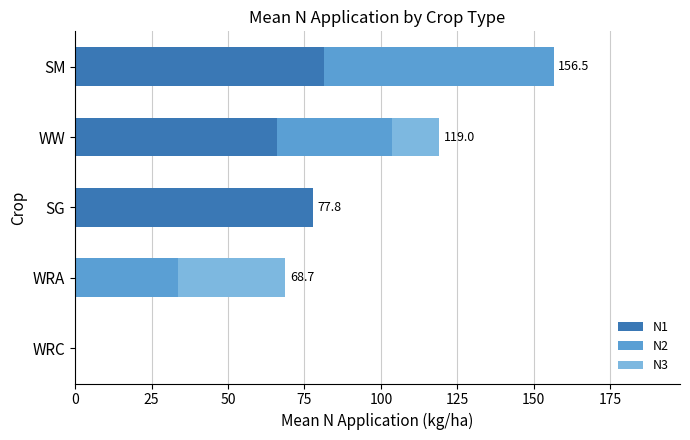

What are all the series names shown in the legend?

N1, N2, N3